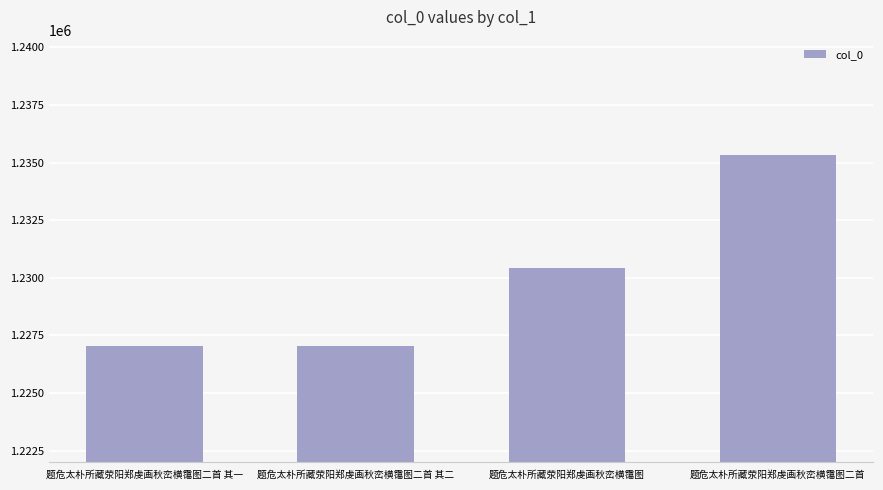

At which category does the chart reach its peak across all series?

题危太朴所藏荥阳郑虔画秋峦横霭图二首